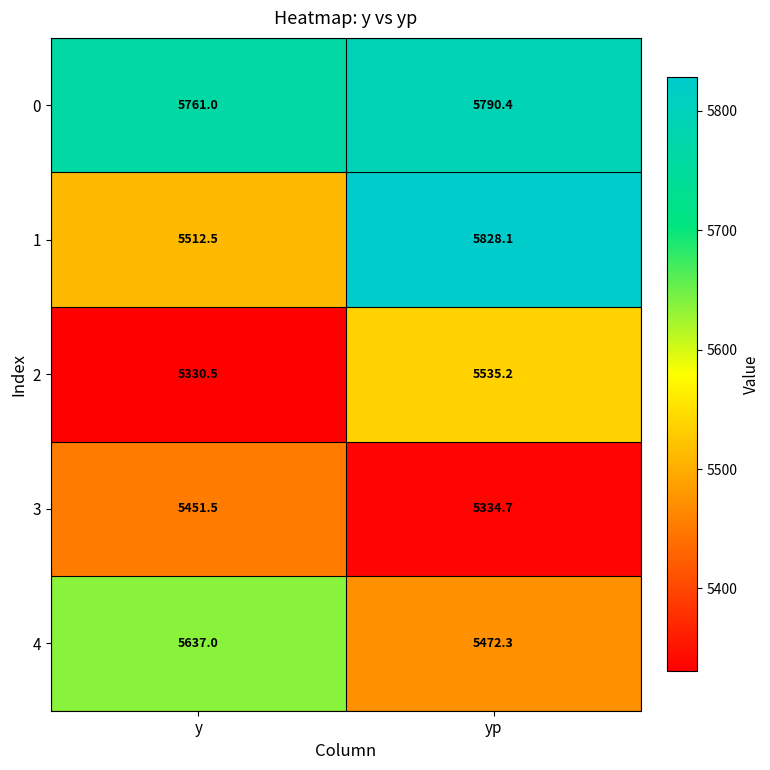

Is it true that 4 equals 5637.0 at y?

True